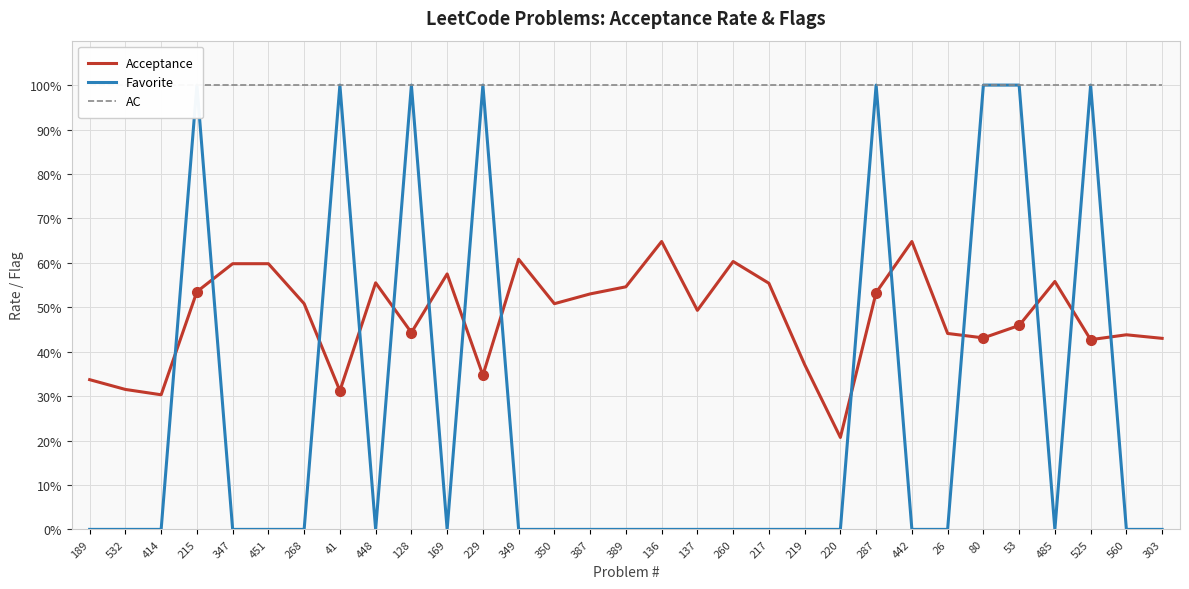

What is the sum of all Favorite values?

8.0